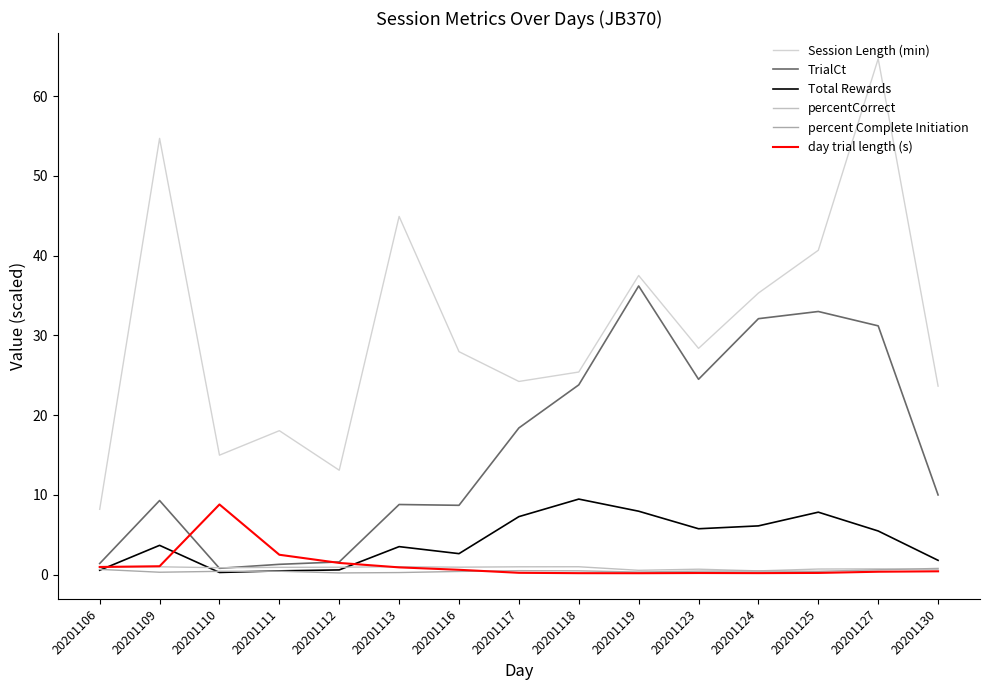

Which series has the largest range (max minus min)?

Session Length (min)